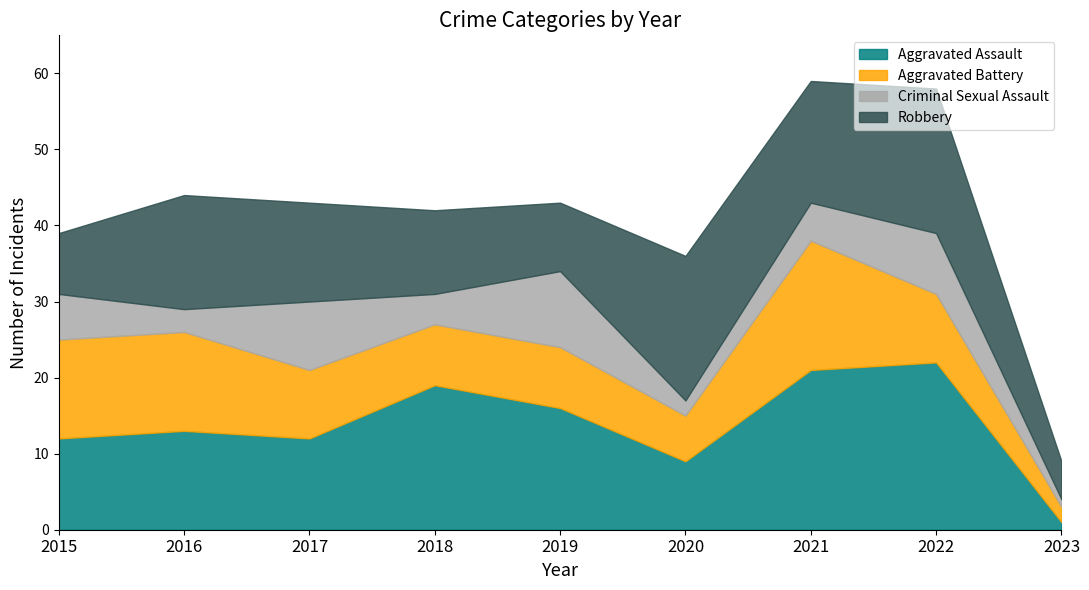

Reading right to left, what are all the values shown in this chart?

Aggravated Assault: 1	22	21	9	16	19	12	13	12
Aggravated Battery: 2	9	17	6	8	8	9	13	13
Criminal Sexual Assault: 1	8	5	2	10	4	9	3	6
Robbery: 5	19	16	19	9	11	13	15	8